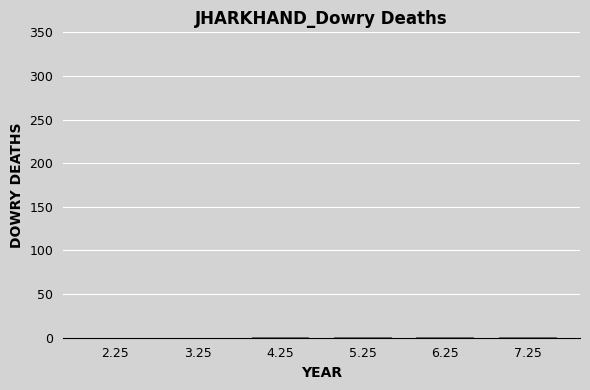

What is the difference between the values at 5.25 and 2.25?

1